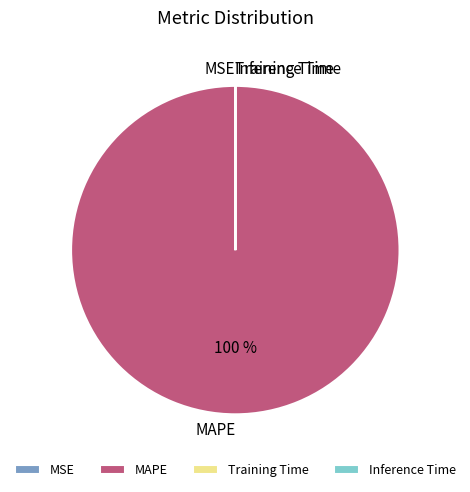

To the nearest percent, what is the average slice percentage?

25%